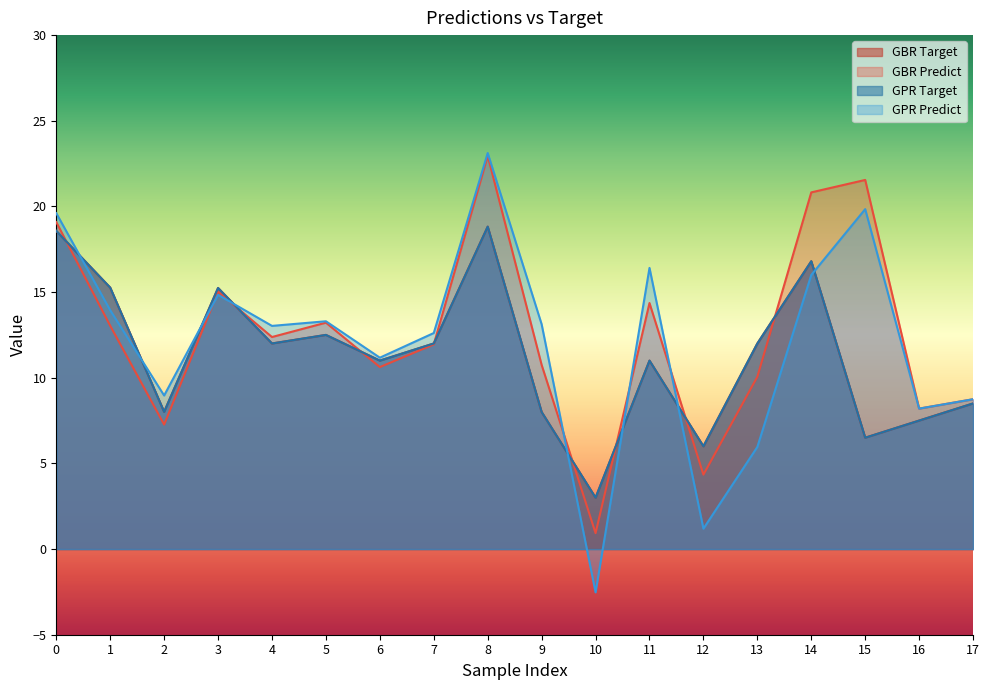

At how many categories does at least one series exceed 18?

4